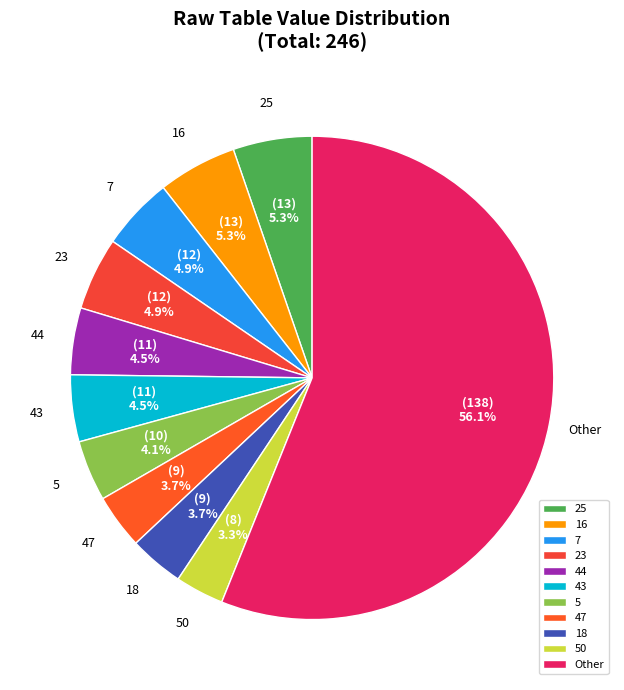

How much of the chart is everything except 7?

95.1%